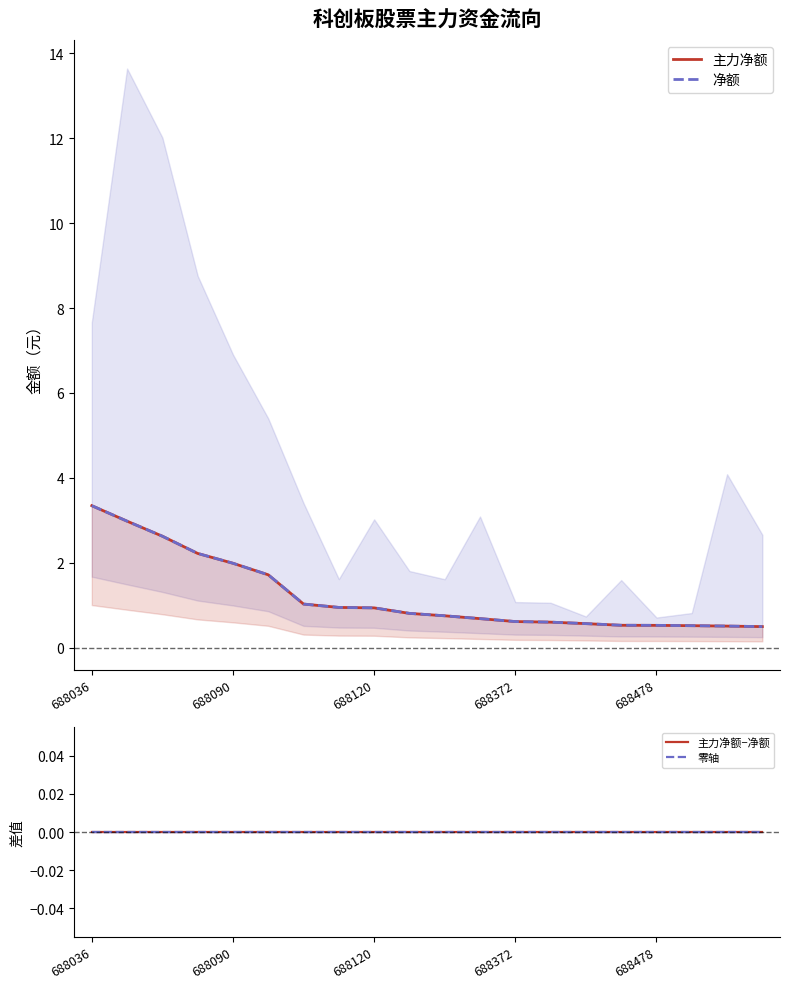

At which category is the sum across all series the highest?

688036